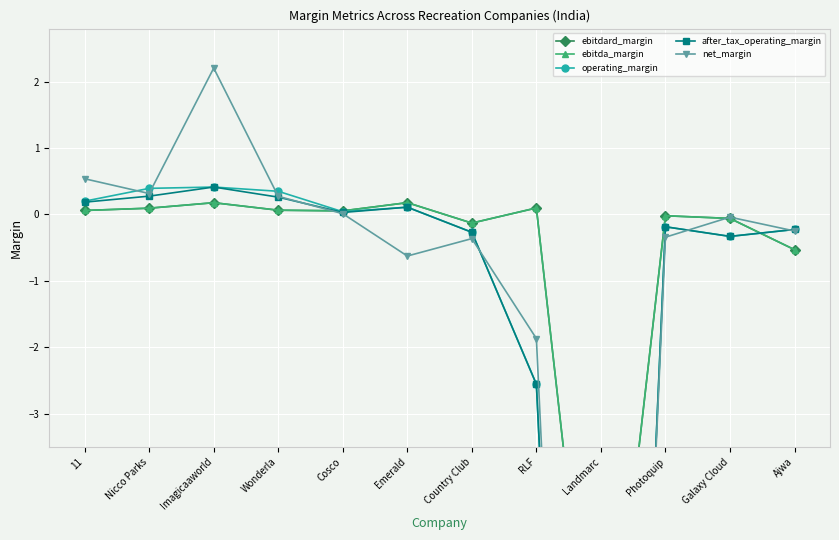

Is the value of ebitdard_margin at Photoquip greater than the value of after_tax_operating_margin at Country Club?

Yes